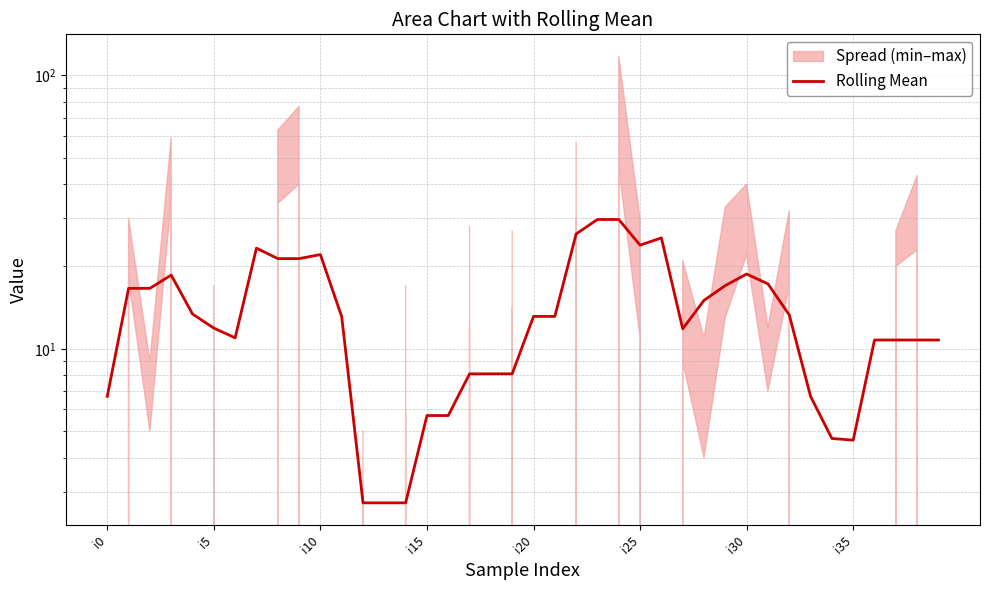

How many categories are shown in the chart?

40